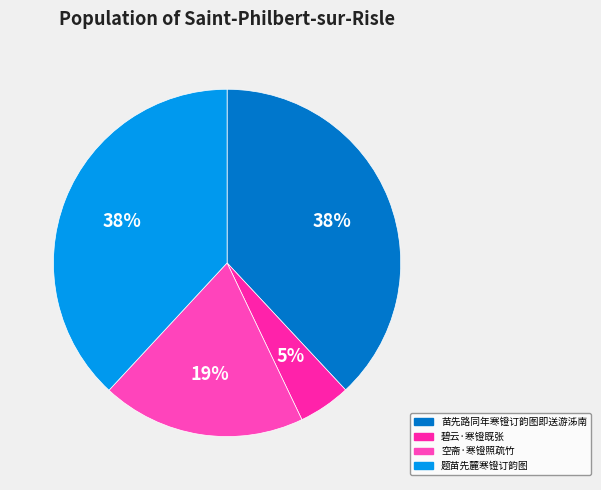

To the nearest percent, what is the difference between the 空斋·寒镫照疏竹 and 碧云·寒镫既张 slice percentages?

14%